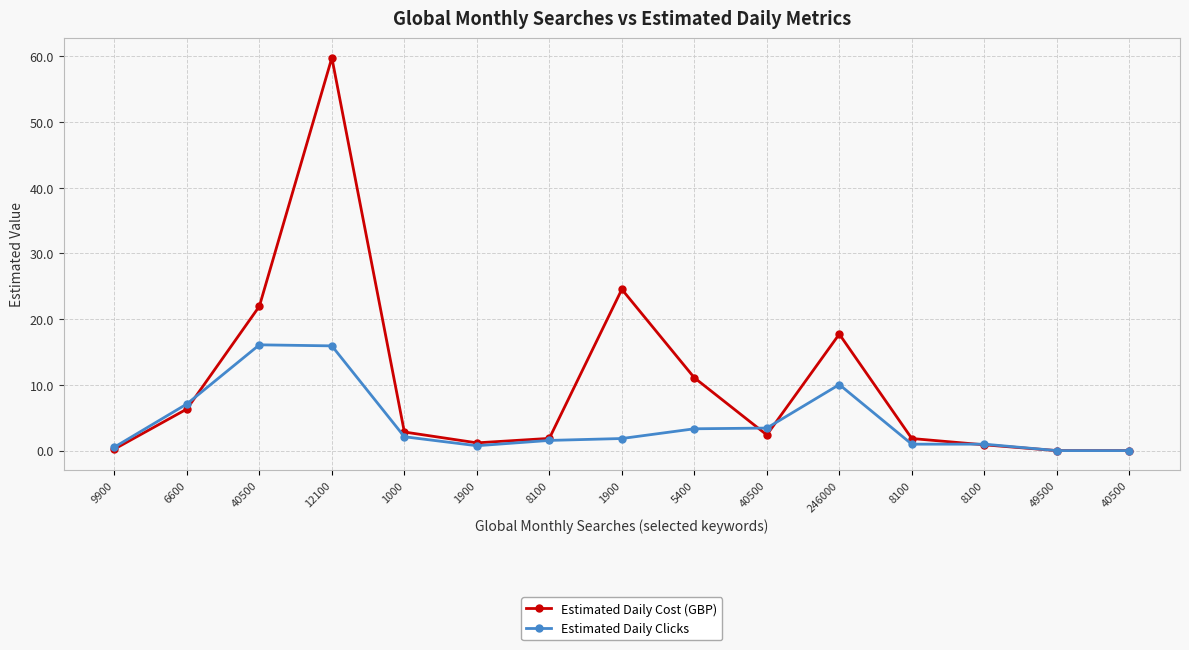

Is this an area chart (filled region under the line)?

No